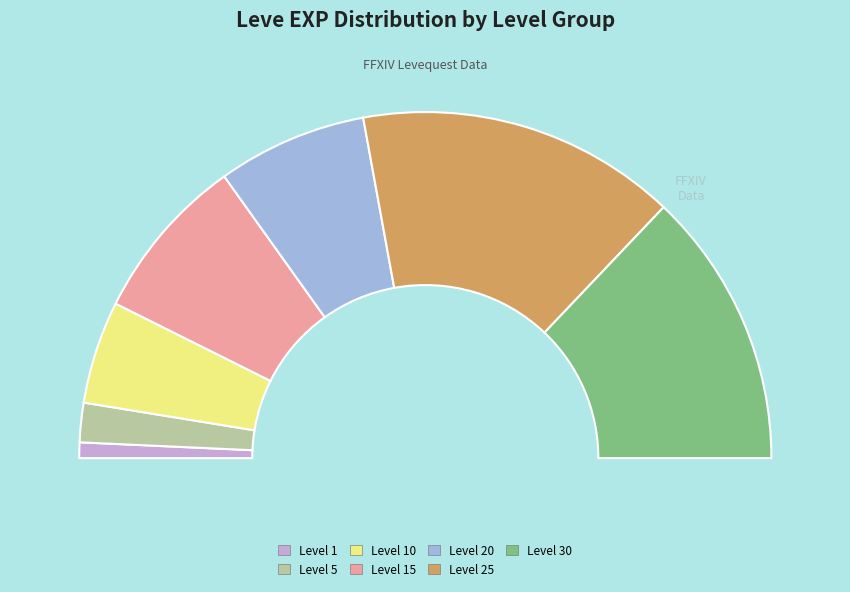

What is the smallest slice in the pie chart?

1